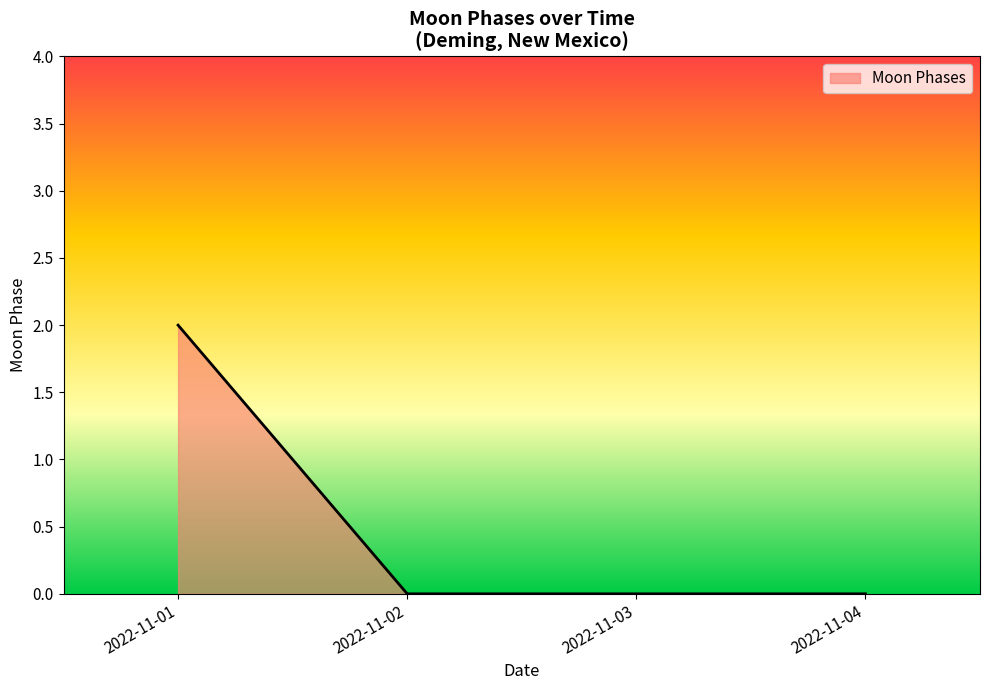

Is it true that the value at 2022-11-01 is 1?

False